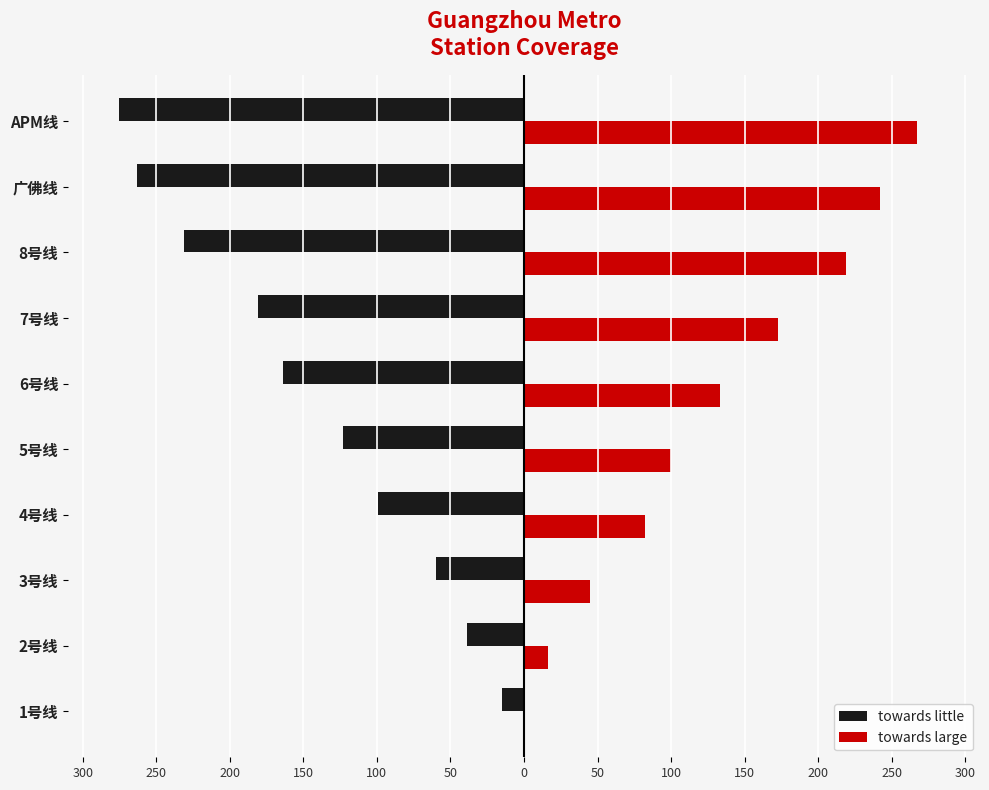

What are all the series names shown in the legend?

towards little, towards large